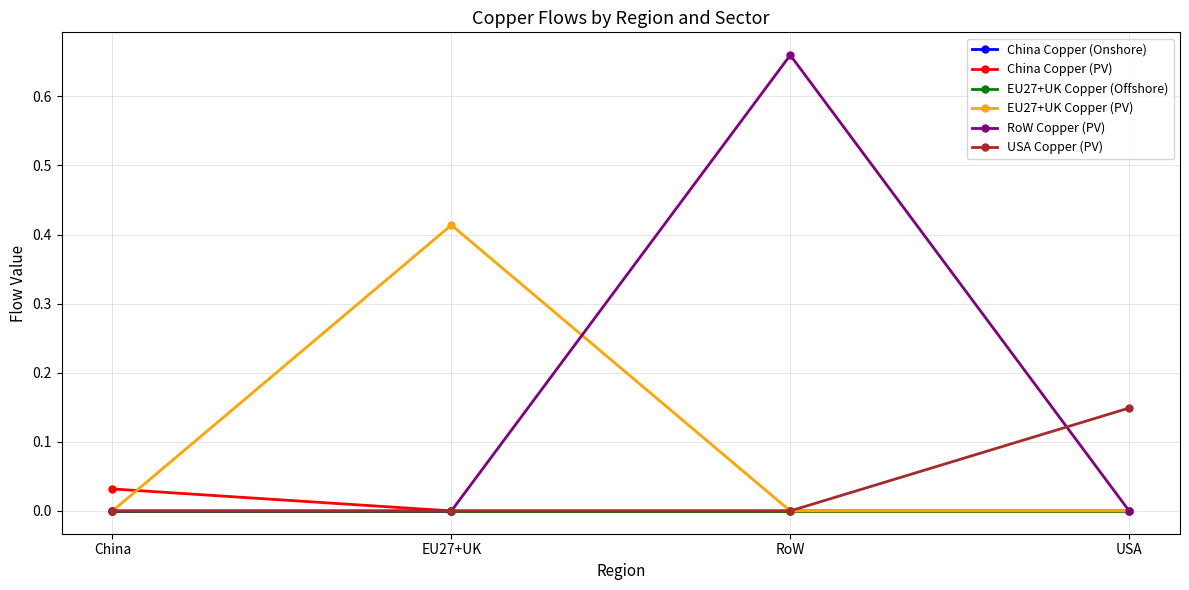

Is this an area chart (filled region under the line)?

No